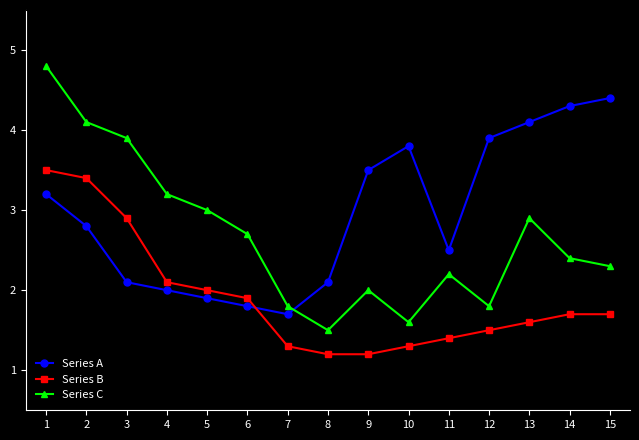

Where is the first local minimum for Series C?

8